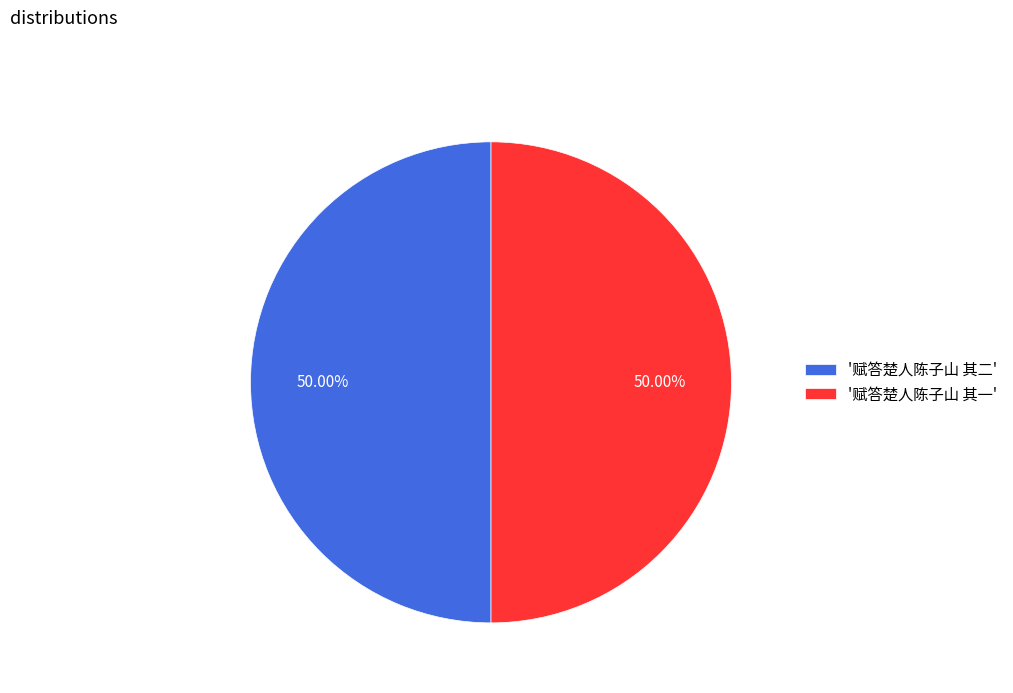

Approximately how many times larger is the value at '赋答楚人陈子山 其二' compared to '赋答楚人陈子山 其一'?

1.0